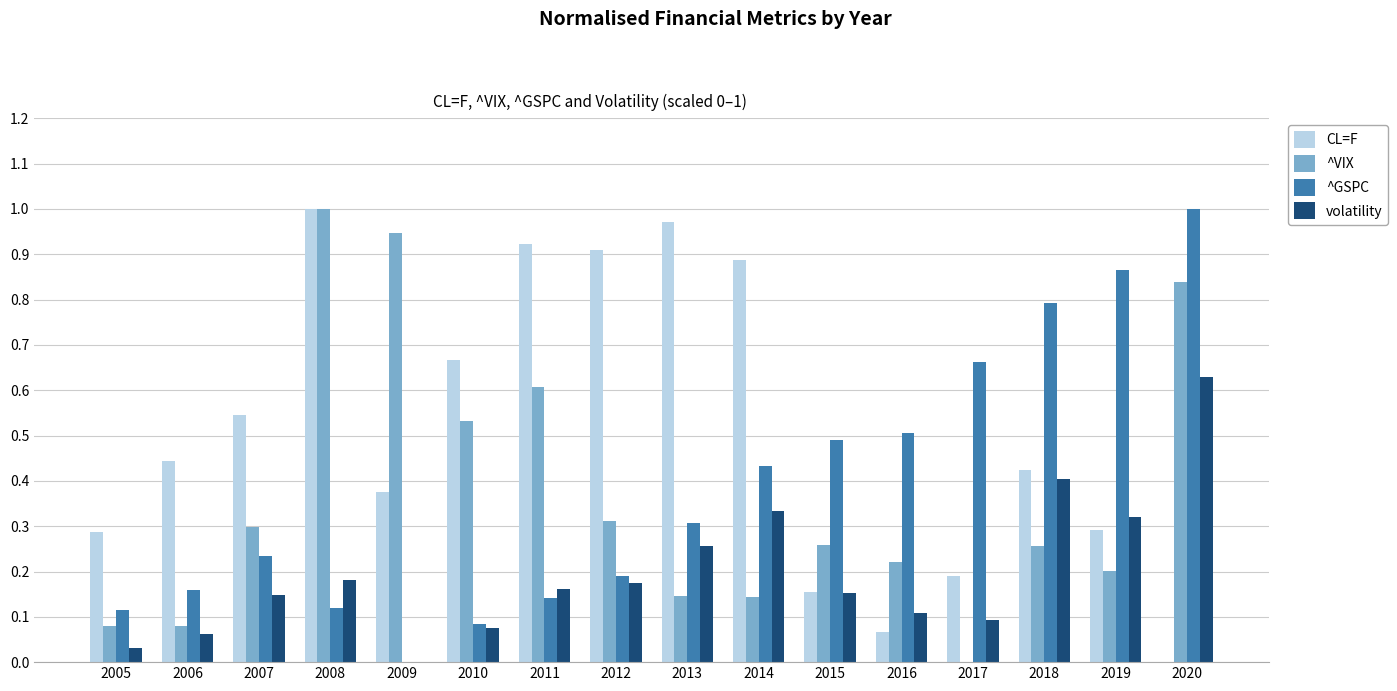

What are all the series names shown in the legend?

CL=F, ^VIX, ^GSPC, volatility